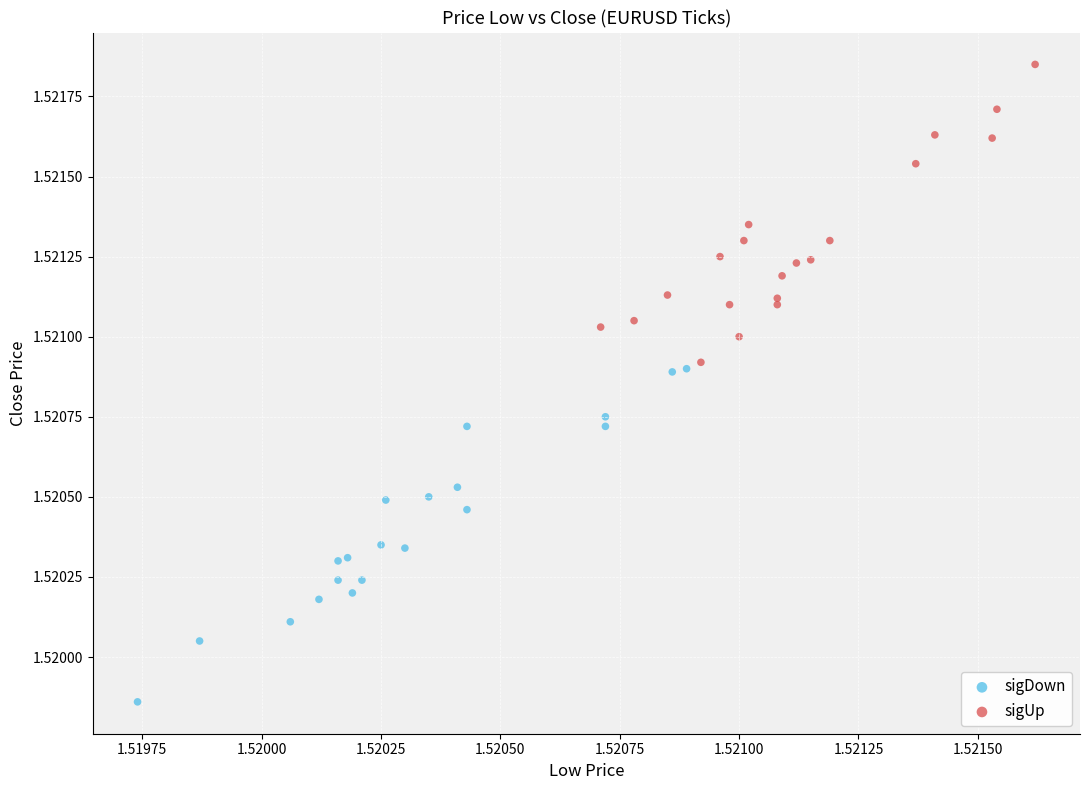

Which series has the largest Y range (max minus min)?

sigDown